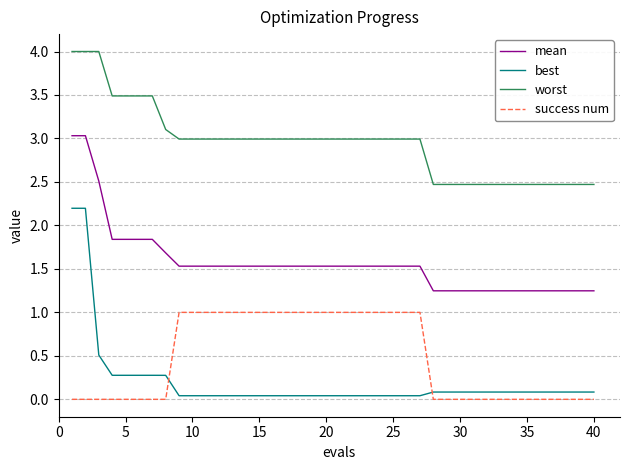

How many times do success num and best cross each other?

2